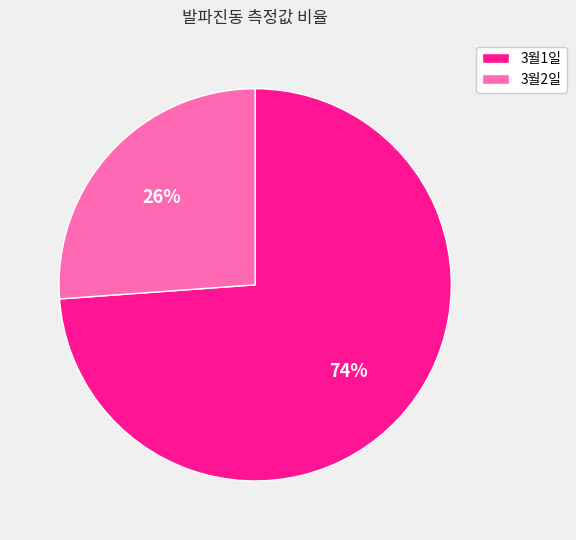

Is there any slice that represents more than half of the pie?

Yes